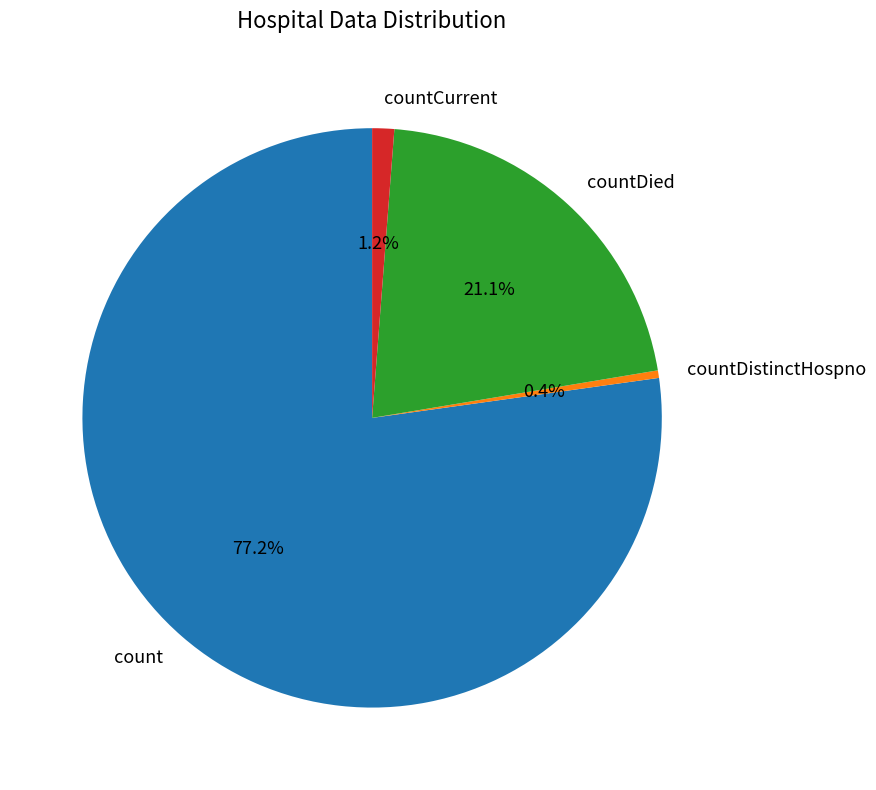

Rank the categories by value from lowest to highest.

countDistinctHospno, countCurrent, countDied, count